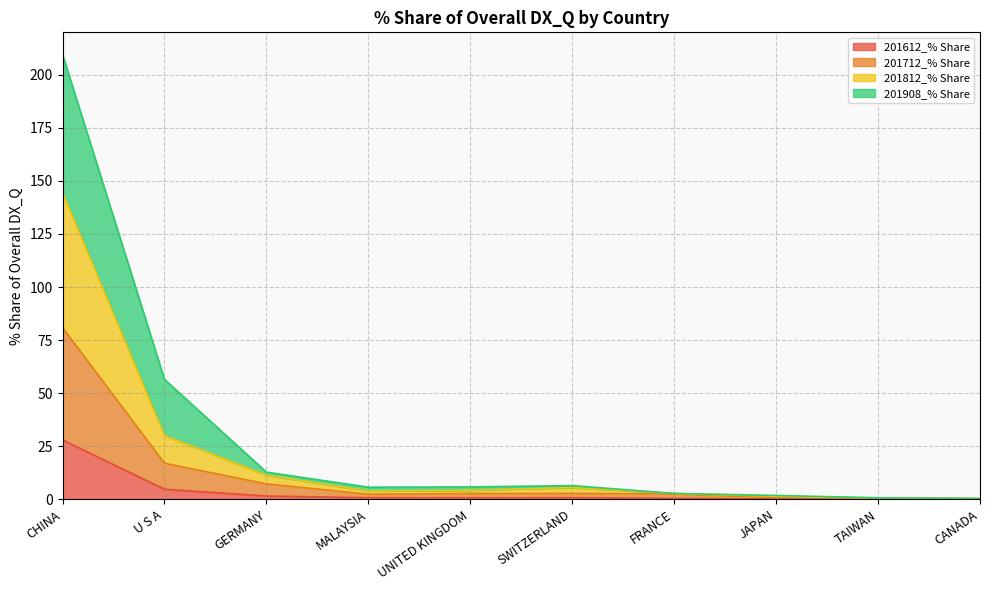

Reading right to left, transcribe all the data shown in this chart.

201612_% Share: CANADA=0.1	TAIWAN=0.1	JAPAN=0.2	FRANCE=0.4	SWITZERLAND=0.7	UNITED KINGDOM=0.6	MALAYSIA=0.7	GERMANY=1.5	U S A=4.7	CHINA=27.9
201712_% Share: CANADA=0.3	TAIWAN=0.4	JAPAN=0.8	FRANCE=2.5	SWITZERLAND=2.7	UNITED KINGDOM=2.7	MALAYSIA=2.3	GERMANY=7.2	U S A=16.9	CHINA=80.8
201812_% Share: CANADA=0.3	TAIWAN=0.6	JAPAN=1.4	FRANCE=2.7	SWITZERLAND=5.5	UNITED KINGDOM=4.2	MALAYSIA=3.9	GERMANY=11.3	U S A=30.0	CHINA=144.6
201908_% Share: CANADA=0.3	TAIWAN=0.6	JAPAN=1.8	FRANCE=2.7	SWITZERLAND=6.4	UNITED KINGDOM=5.8	MALAYSIA=5.7	GERMANY=12.8	U S A=56.5	CHINA=209.6